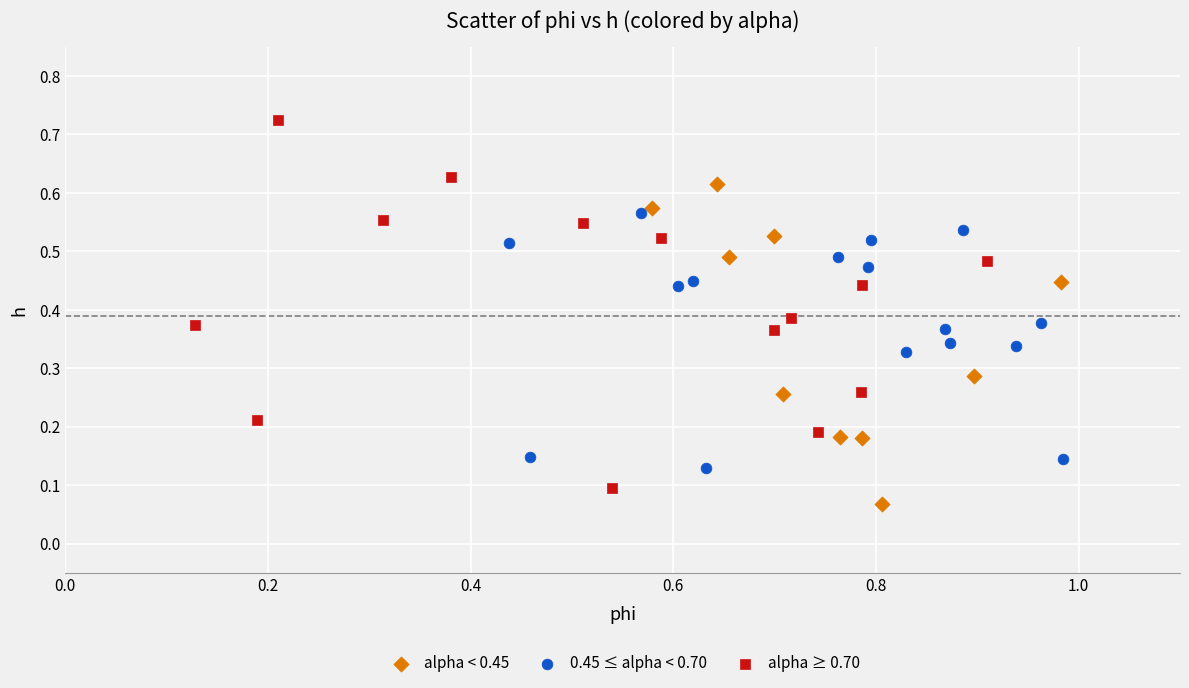

Which series reaches the maximum Y coordinate?

alpha ≥ 0.70